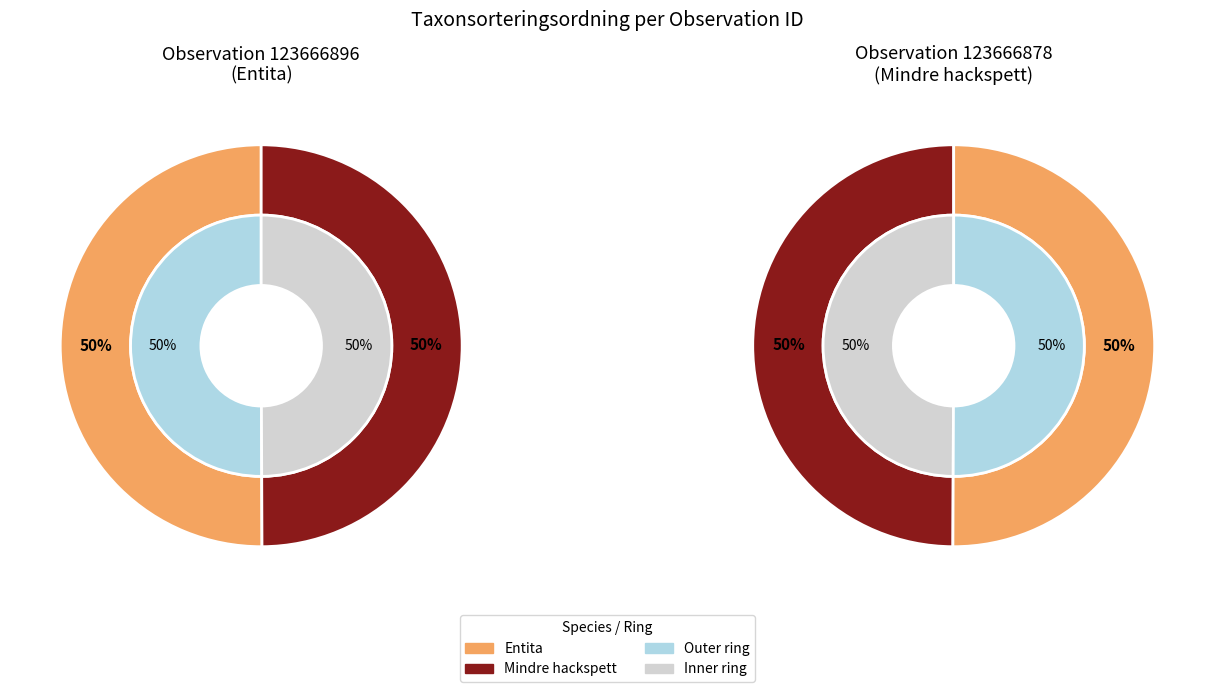

Rank the categories by value from lowest to highest.

Mindre hackspett, Entita